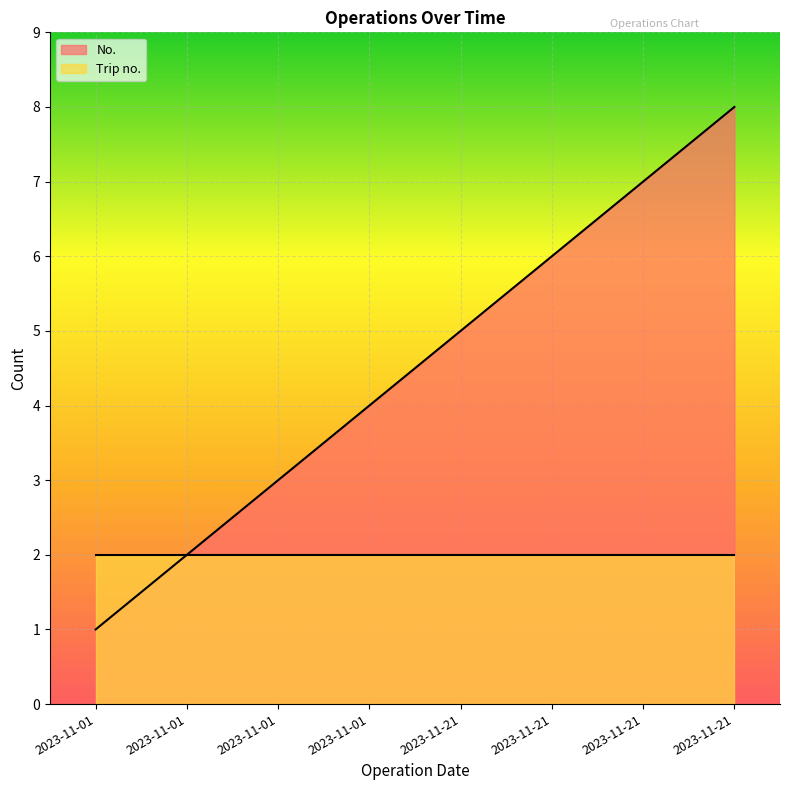

What is the value of the 1st point from the left?

1